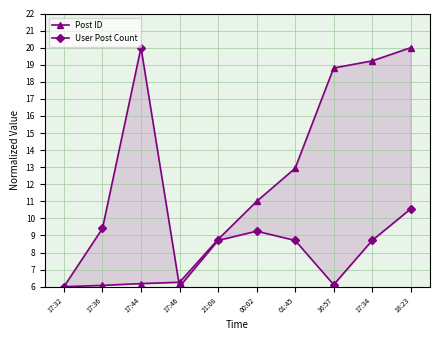

At which category is the sum across all series the highest?

18:23